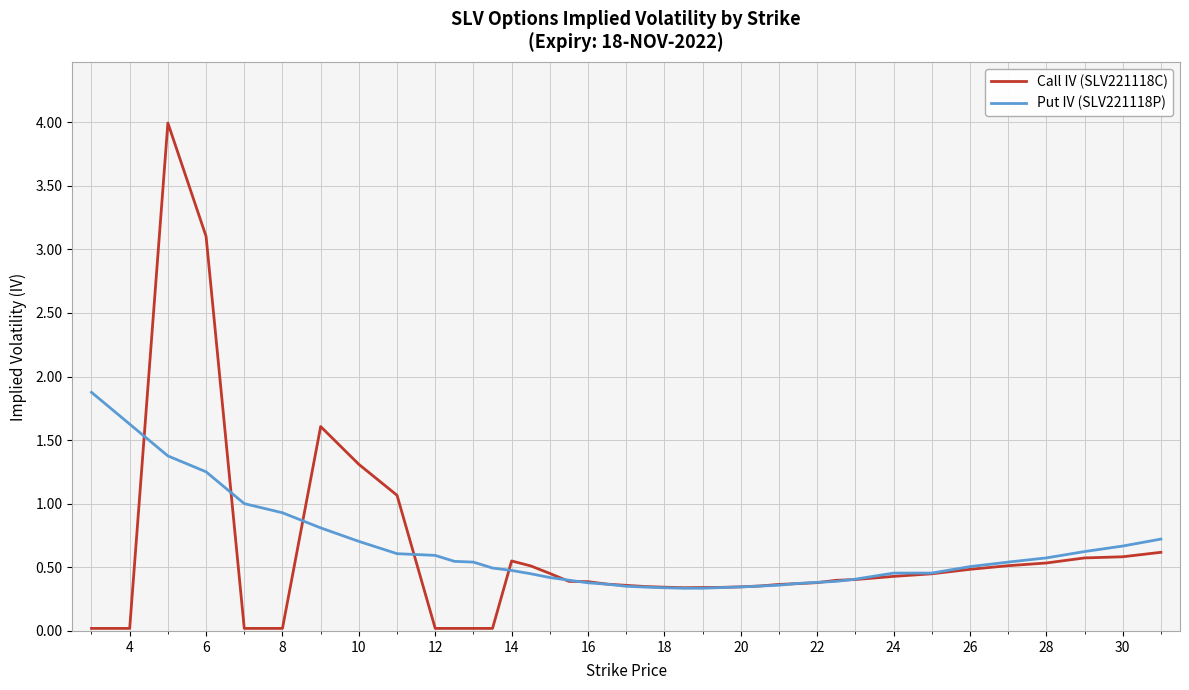

Which series has the widest spread of values?

Call IV (SLV221118C)